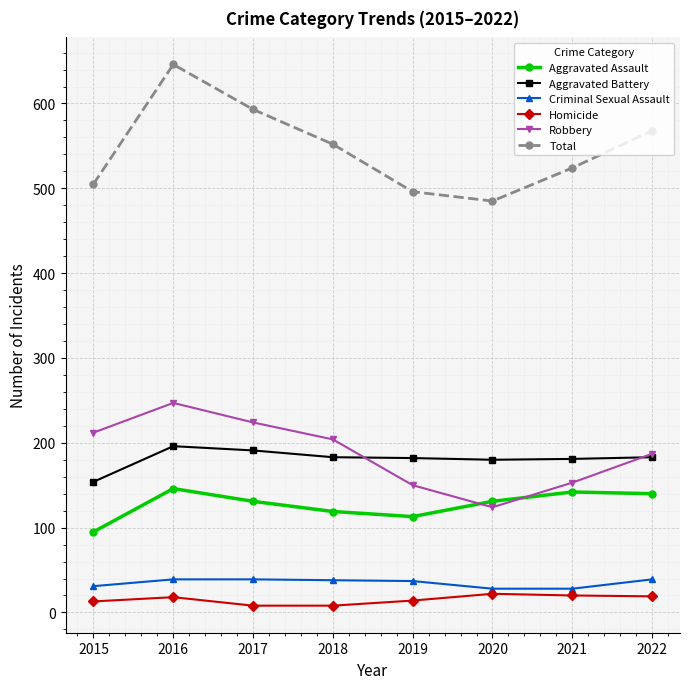

Where is the first local minimum for Robbery?

2020